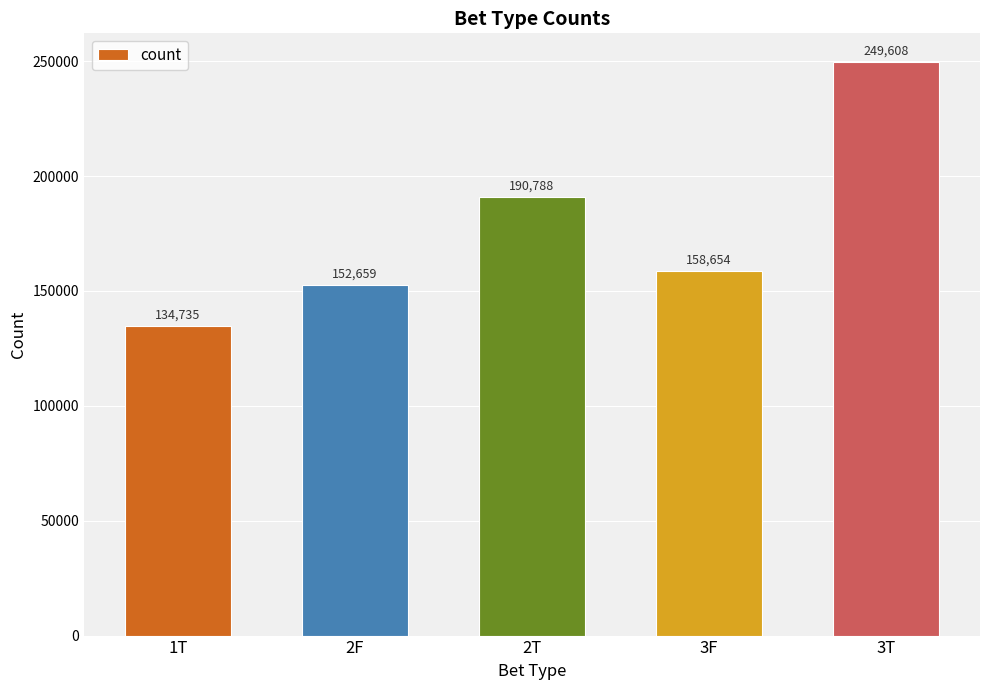

What is the change in value from 1T to 3T?

+114873